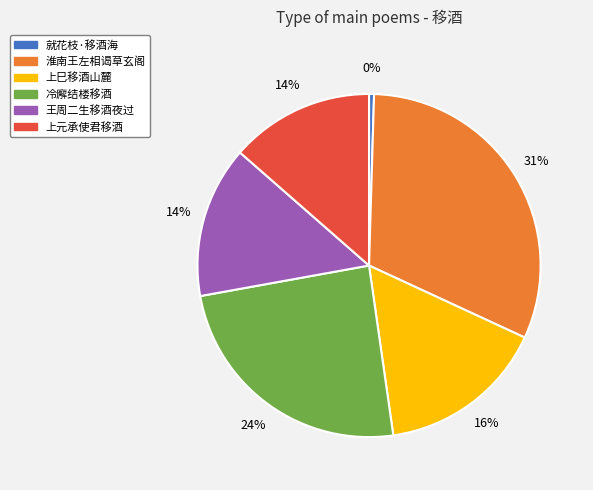

How many slices are in this pie chart?

6